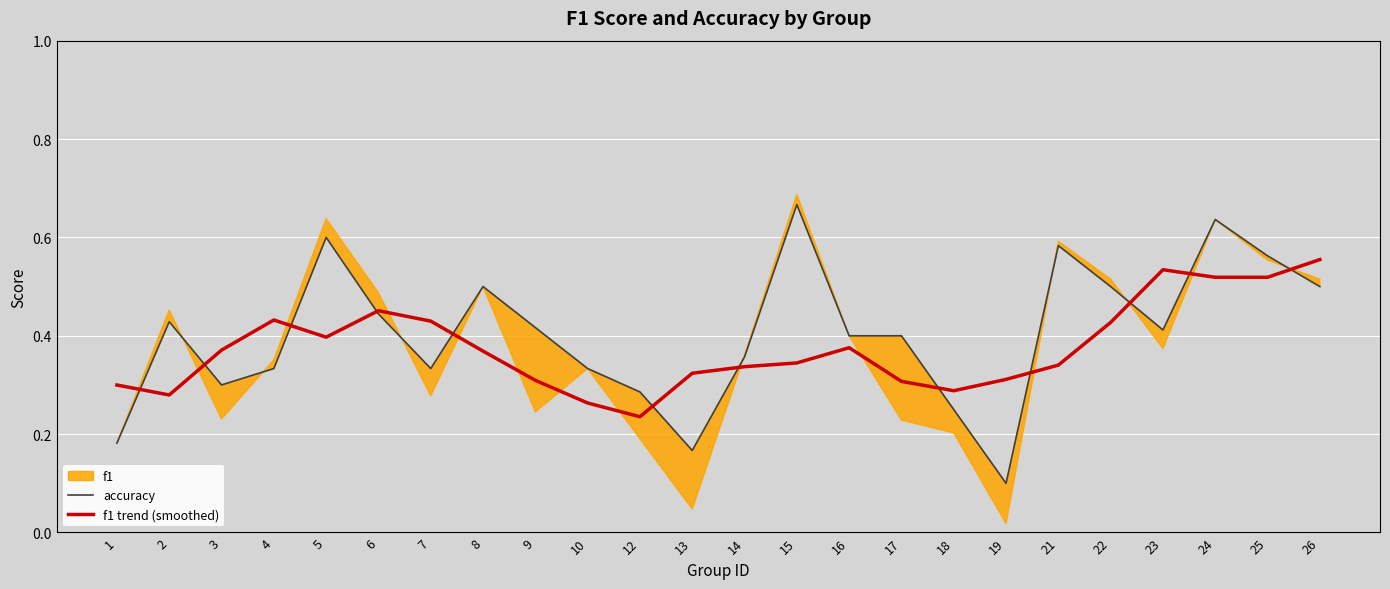

After their last crossing, which series has the higher values: accuracy or f1 trend (smoothed)?

f1 trend (smoothed)